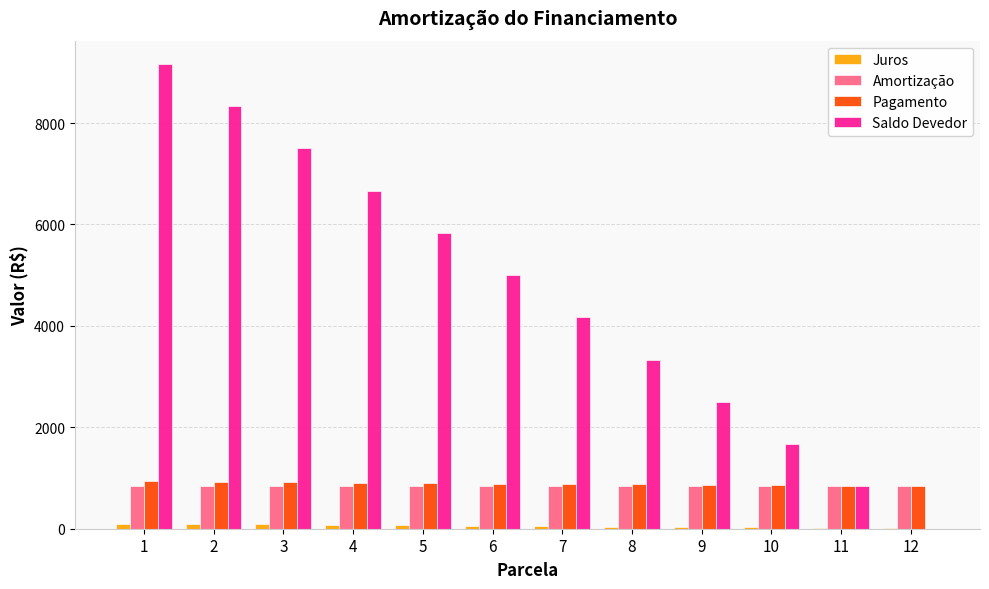

What is the sum of all Juros values?

650.0